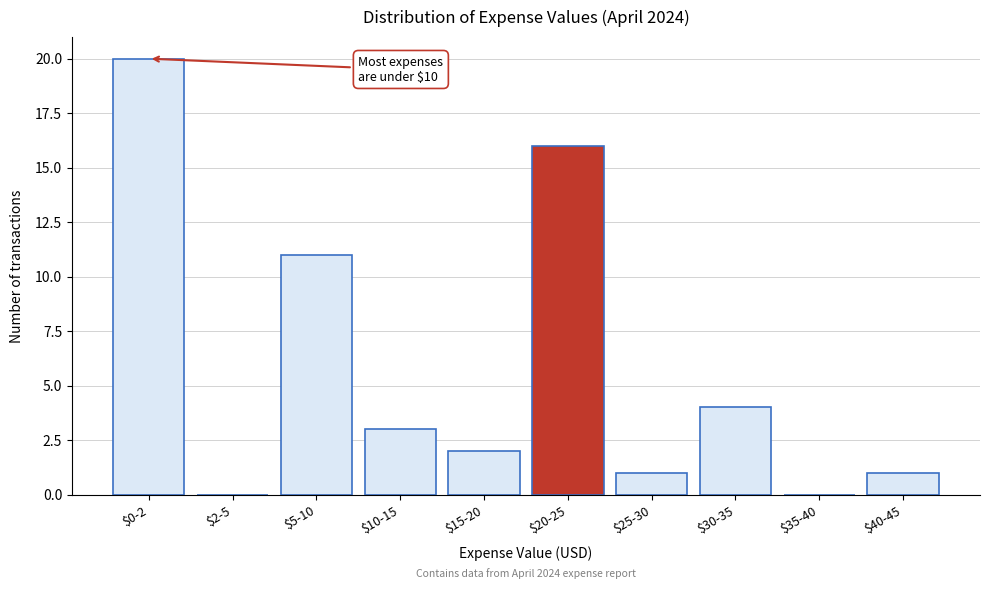

What is the sum of all values?

58